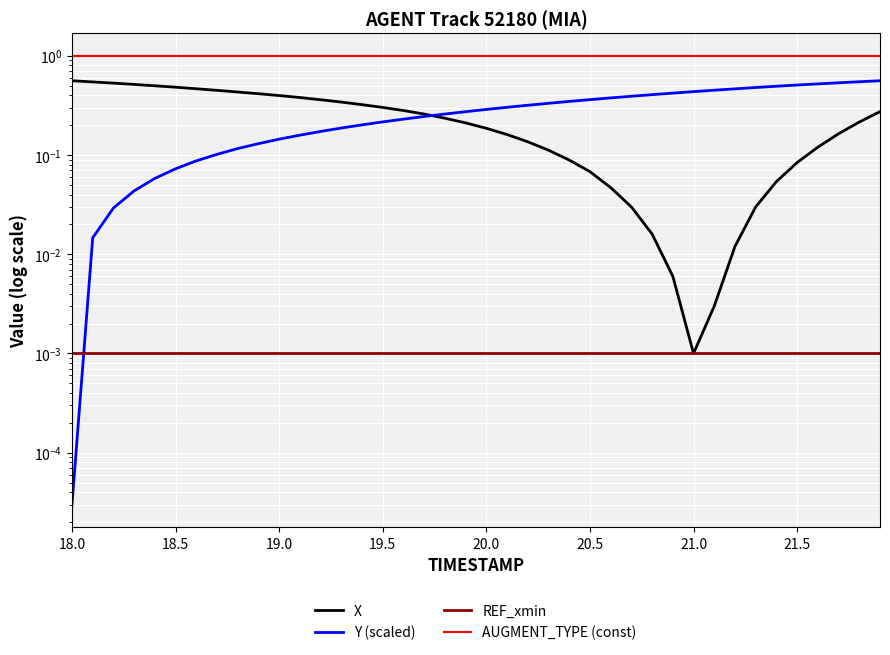

True or false: REF_xmin has more than 2 interior local peaks.

False